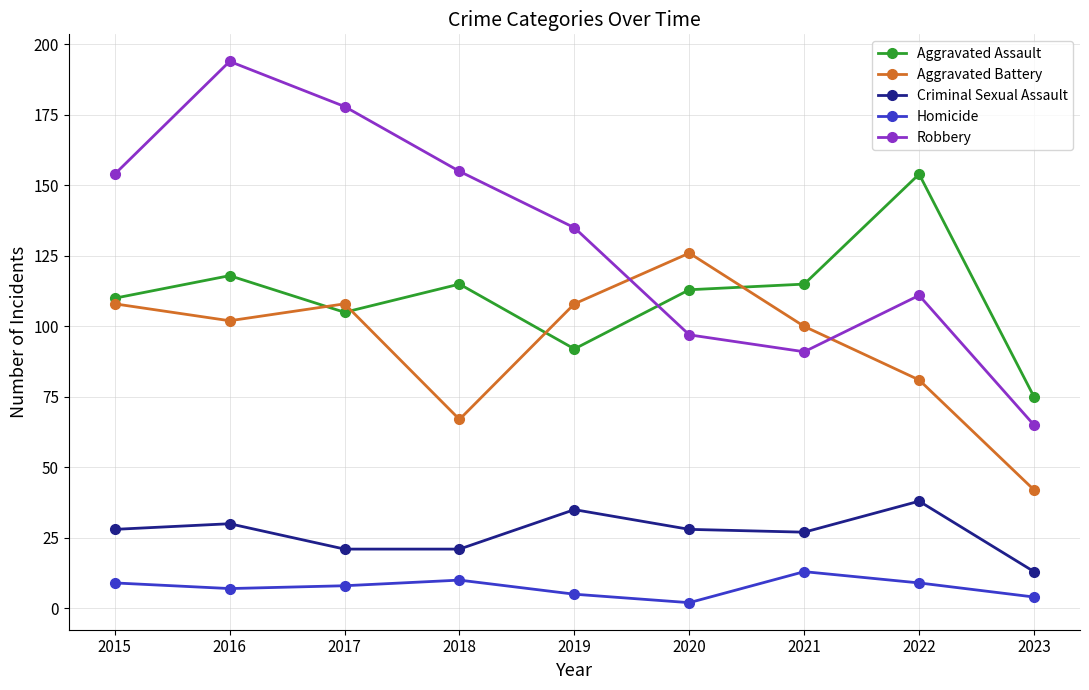

Count the number of categories in the chart.

9